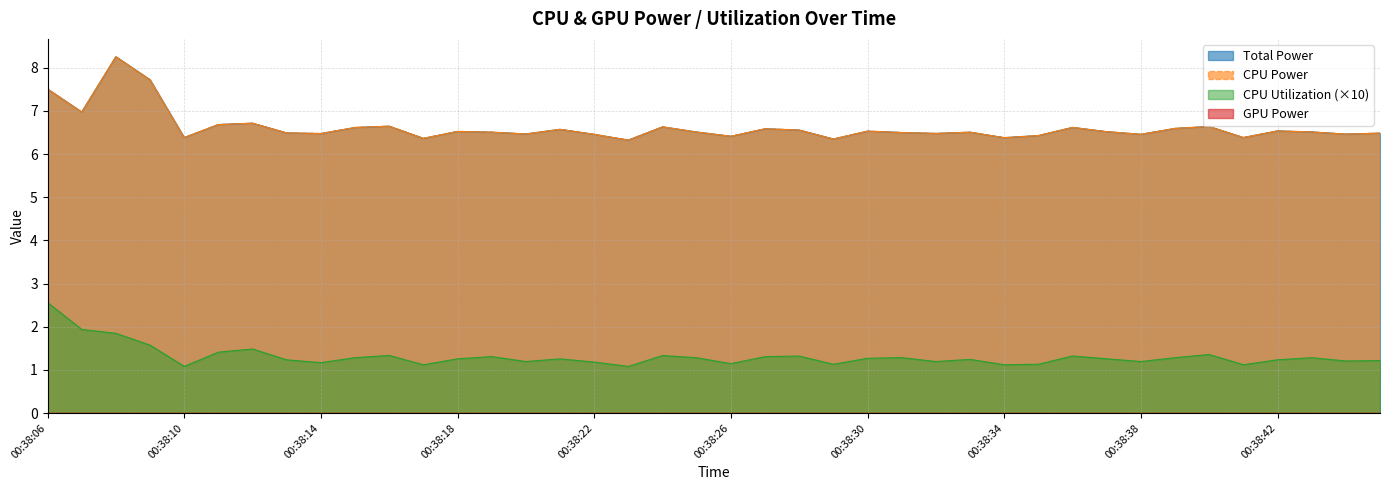

Reading left to right, transcribe all the data shown in this chart.

Total Power: 00:38:06=7.5	00:38:07=7.0	00:38:08=8.3	00:38:09=7.7	00:38:10=6.4	00:38:11=6.7	00:38:12=6.7	00:38:13=6.5	00:38:14=6.5	00:38:15=6.6	00:38:16=6.6	00:38:17=6.4	00:38:18=6.5	00:38:19=6.5	00:38:20=6.5	00:38:21=6.6	00:38:22=6.5	00:38:23=6.3	00:38:24=6.6	00:38:25=6.5	00:38:26=6.4	00:38:27=6.6	00:38:28=6.6	00:38:29=6.3	00:38:30=6.5	00:38:31=6.5	00:38:32=6.5	00:38:33=6.5	00:38:34=6.4	00:38:35=6.4	00:38:36=6.6	00:38:37=6.5	00:38:38=6.5	00:38:39=6.6	00:38:40=6.6	00:38:41=6.4	00:38:42=6.5	00:38:43=6.5	00:38:44=6.5	00:38:45=6.5
CPU Power: 00:38:06=7.5	00:38:07=7.0	00:38:08=8.3	00:38:09=7.7	00:38:10=6.4	00:38:11=6.7	00:38:12=6.7	00:38:13=6.5	00:38:14=6.5	00:38:15=6.6	00:38:16=6.6	00:38:17=6.4	00:38:18=6.5	00:38:19=6.5	00:38:20=6.5	00:38:21=6.6	00:38:22=6.5	00:38:23=6.3	00:38:24=6.6	00:38:25=6.5	00:38:26=6.4	00:38:27=6.6	00:38:28=6.6	00:38:29=6.3	00:38:30=6.5	00:38:31=6.5	00:38:32=6.5	00:38:33=6.5	00:38:34=6.4	00:38:35=6.4	00:38:36=6.6	00:38:37=6.5	00:38:38=6.5	00:38:39=6.6	00:38:40=6.6	00:38:41=6.4	00:38:42=6.5	00:38:43=6.5	00:38:44=6.5	00:38:45=6.5
CPU Utilization: 00:38:06=2.6	00:38:07=1.9	00:38:08=1.8	00:38:09=1.6	00:38:10=1.1	00:38:11=1.4	00:38:12=1.5	00:38:13=1.2	00:38:14=1.2	00:38:15=1.3	00:38:16=1.3	00:38:17=1.1	00:38:18=1.3	00:38:19=1.3	00:38:20=1.2	00:38:21=1.3	00:38:22=1.2	00:38:23=1.1	00:38:24=1.3	00:38:25=1.3	00:38:26=1.1	00:38:27=1.3	00:38:28=1.3	00:38:29=1.1	00:38:30=1.3	00:38:31=1.3	00:38:32=1.2	00:38:33=1.2	00:38:34=1.1	00:38:35=1.1	00:38:36=1.3	00:38:37=1.3	00:38:38=1.2	00:38:39=1.3	00:38:40=1.4	00:38:41=1.1	00:38:42=1.2	00:38:43=1.3	00:38:44=1.2	00:38:45=1.2